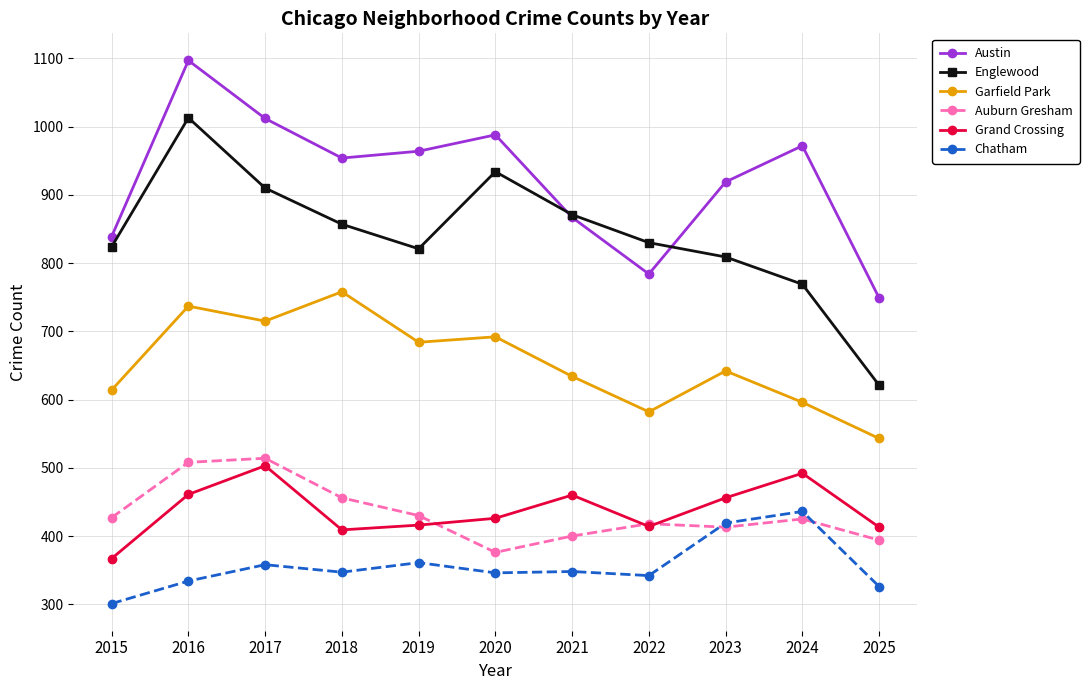

Is it true that Garfield Park equals 692 at 2020?

True